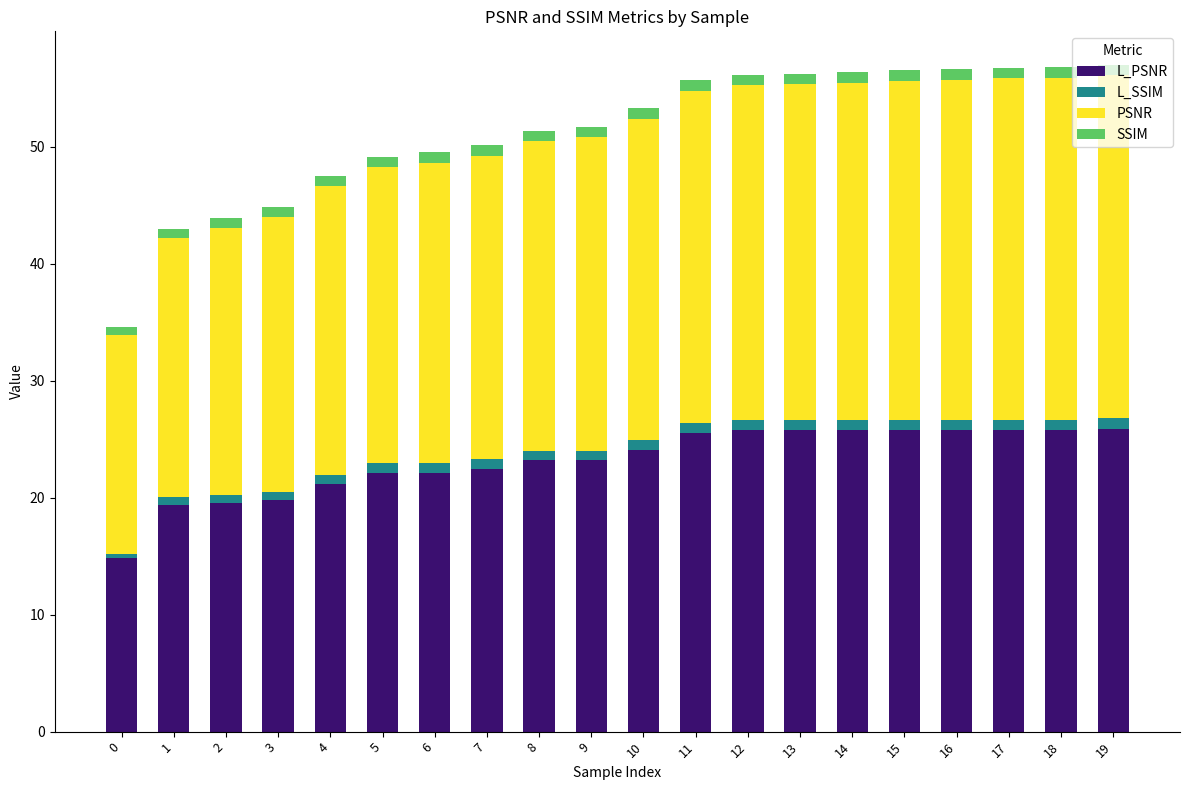

What is the difference between the maximum and minimum values in the L_SSIM series?

0.5